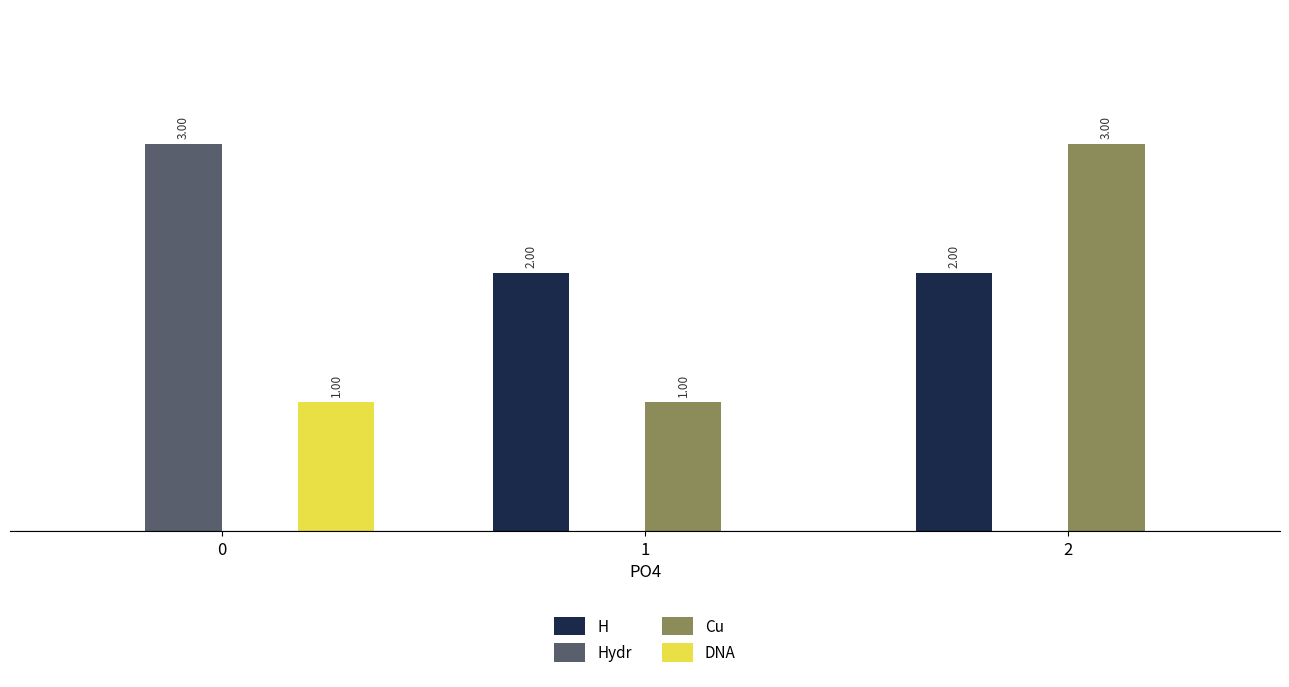

How many H values are between 0 and 2?

3